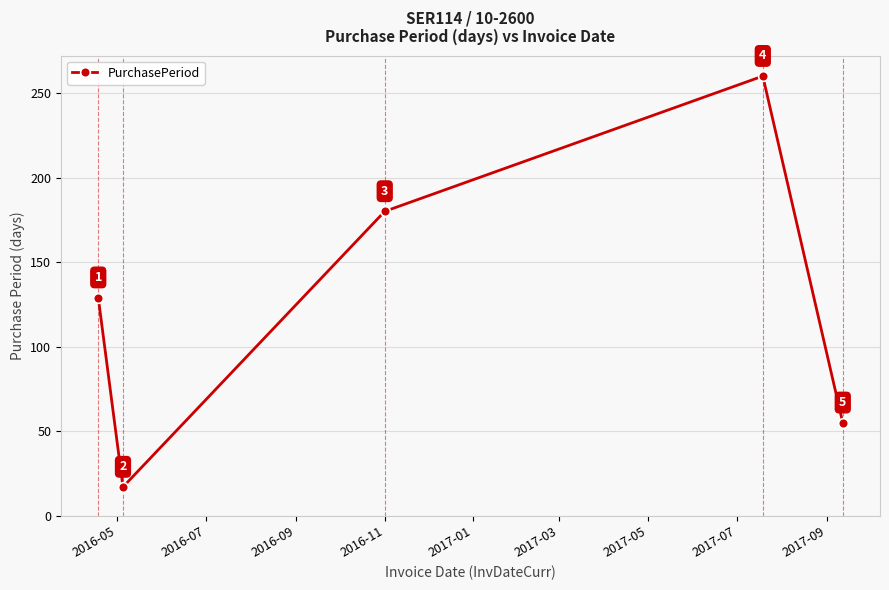

What is the difference between the maximum and minimum values?

243